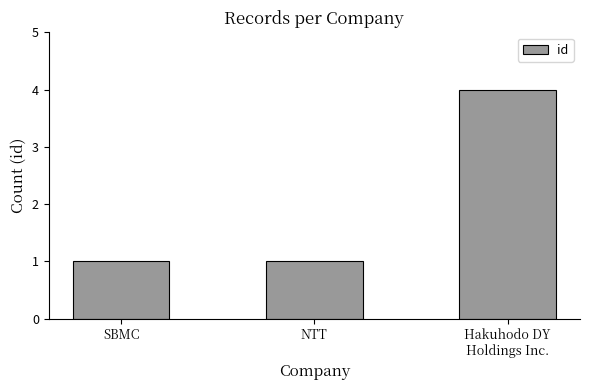

Reading right to left, extract all data points from this chart.

Hakuhodo DY
Holdings Inc.=4	NTT=1	SBMC=1